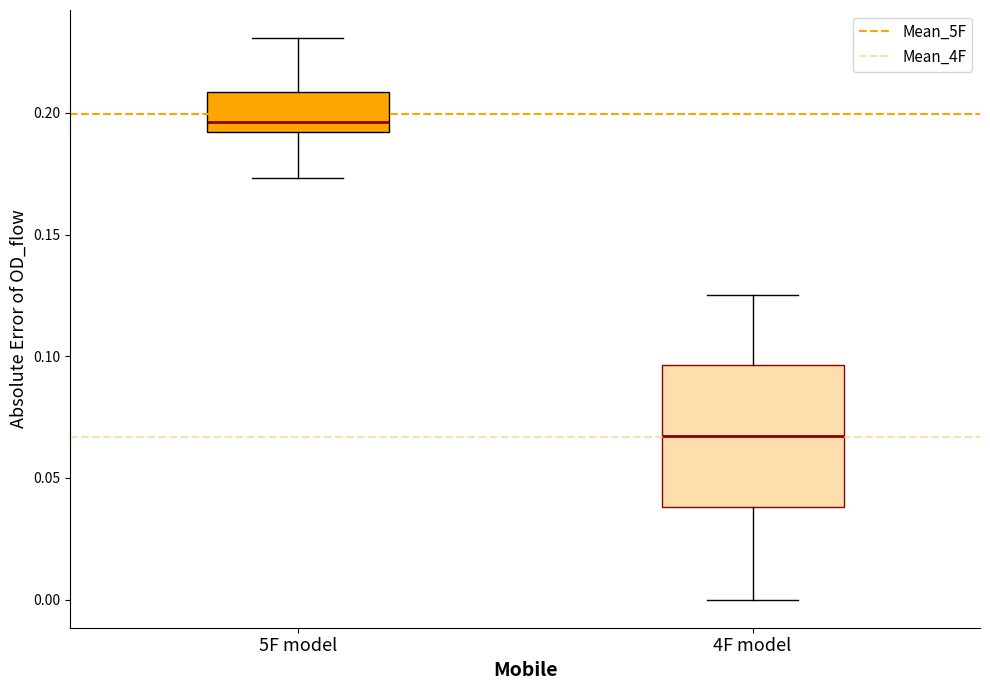

Reading left to right, transcribe this box plot: for each box, give where its median line is, the range the box spans, and where its two whiskers end, as read against the y-axis. The values are not printed on the chart, so give them approximately, as read against the axis.

5F model: median 0.195, box 0.190 to 0.210, whiskers 0.175 to 0.230
4F model: median 0.065, box 0.040 to 0.095, whiskers 0.000 to 0.125